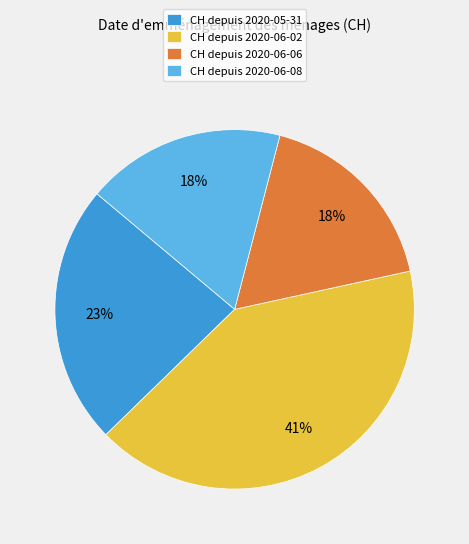

Is there a majority slice in this chart?

No